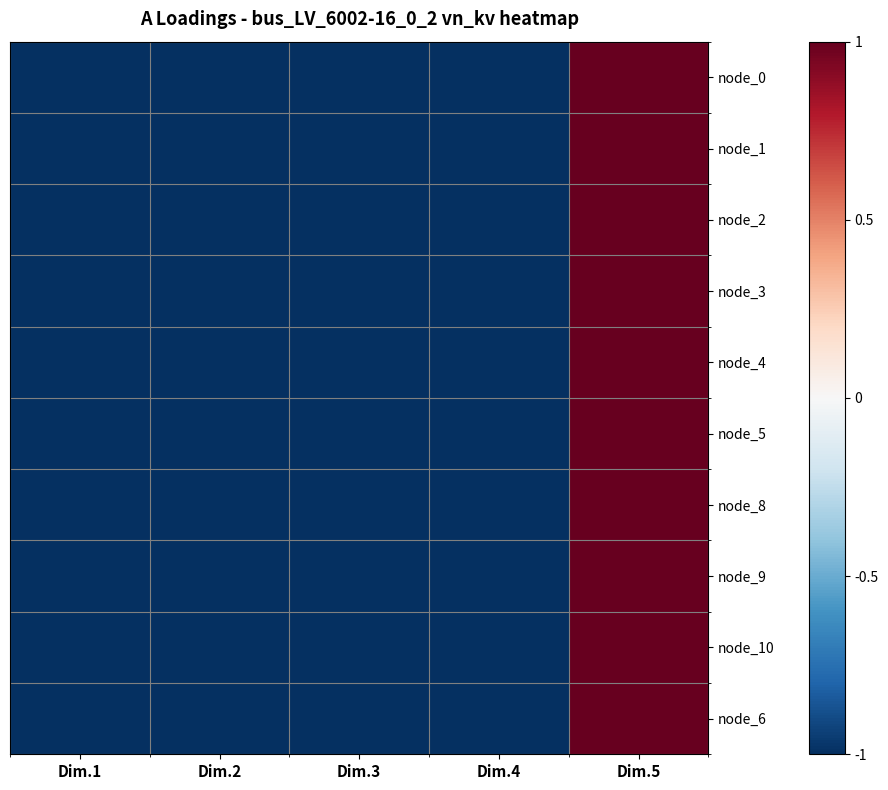

How many distinct data groups are displayed?

10